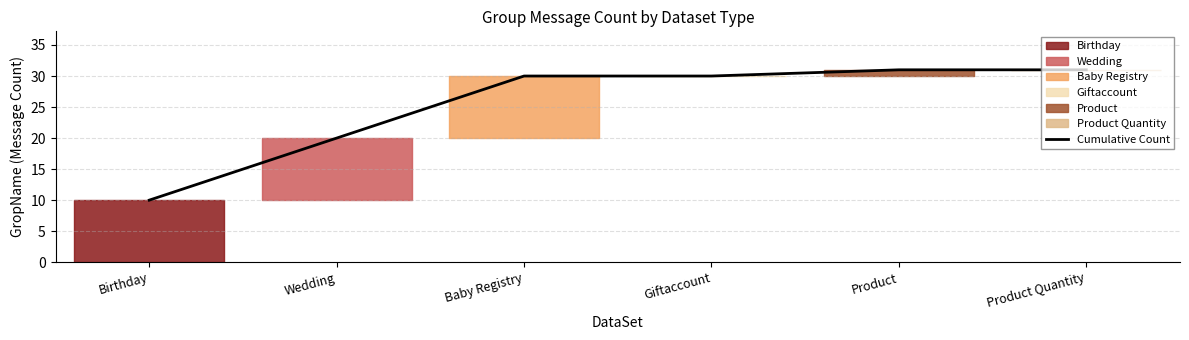

Which category has the lowest value in the Cumulative Count series?

Birthday